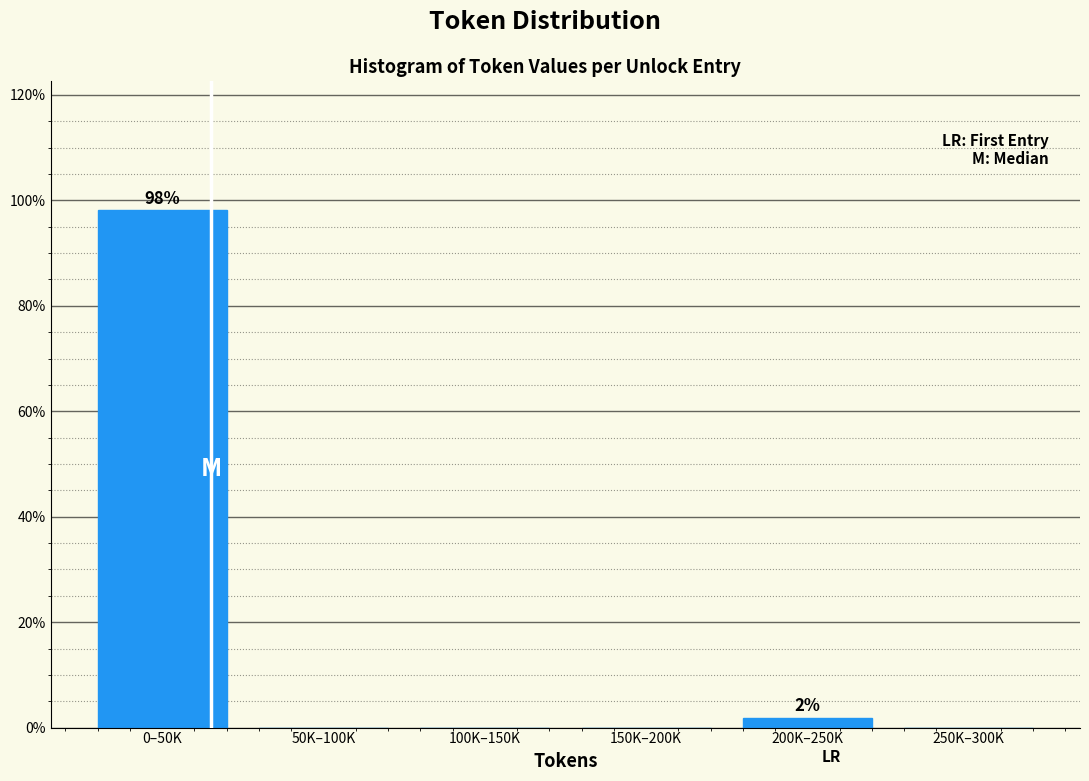

Reading right to left, list all the values displayed in this chart.

250K–300K=0.0	200K–250K=1.9	150K–200K=0.0	100K–150K=0.0	50K–100K=0.0	0–50K=98.1